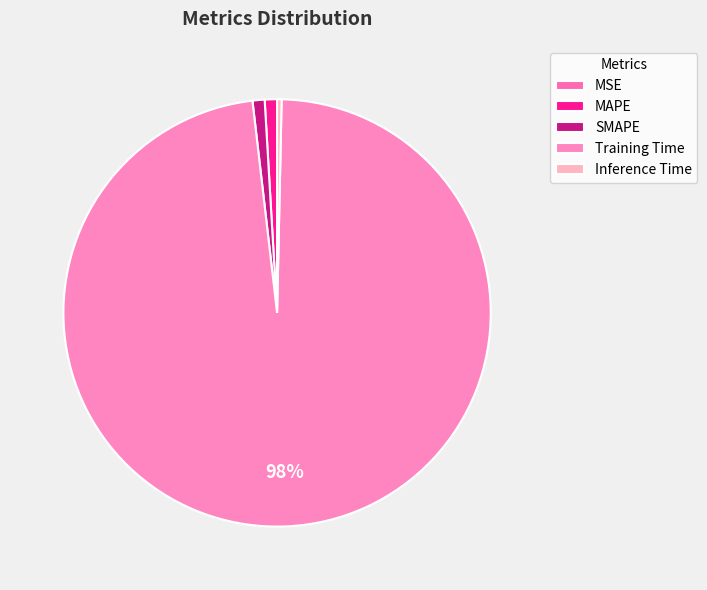

Combined, what portion of the pie is MSE and MAPE?

0.9%